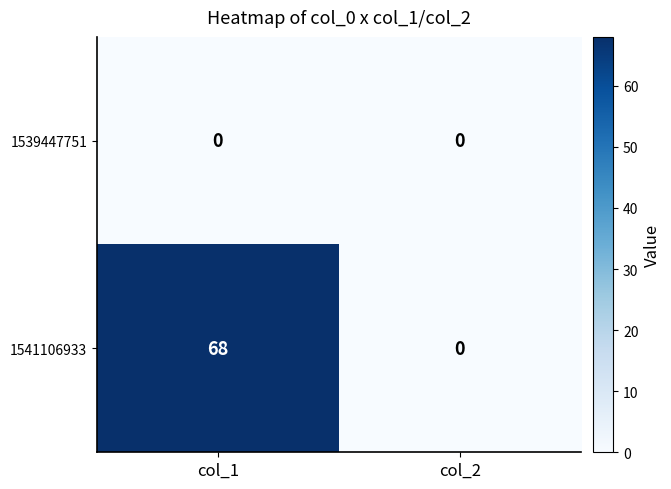

Which series has the largest range (max minus min)?

1541106933